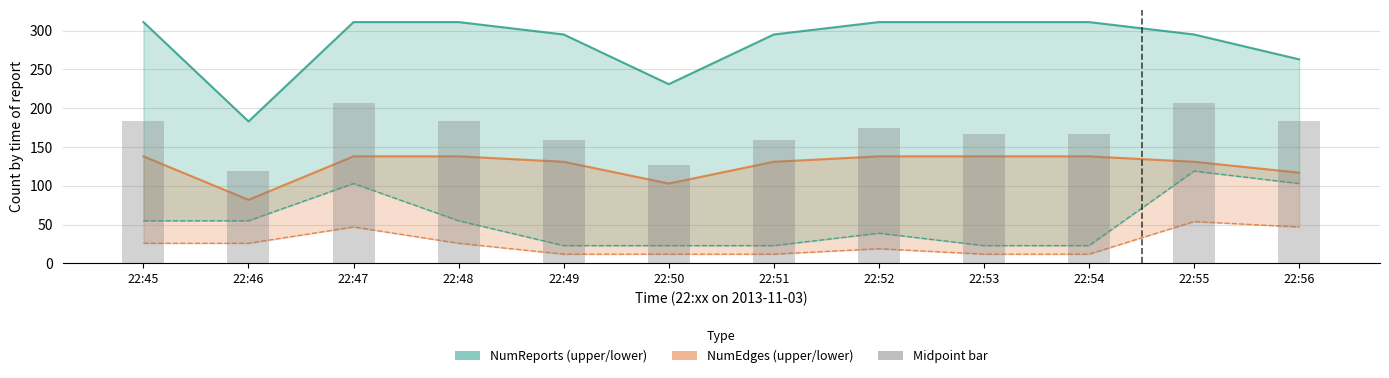

Read the NumEdges value at 22:46, to the nearest 10.

80